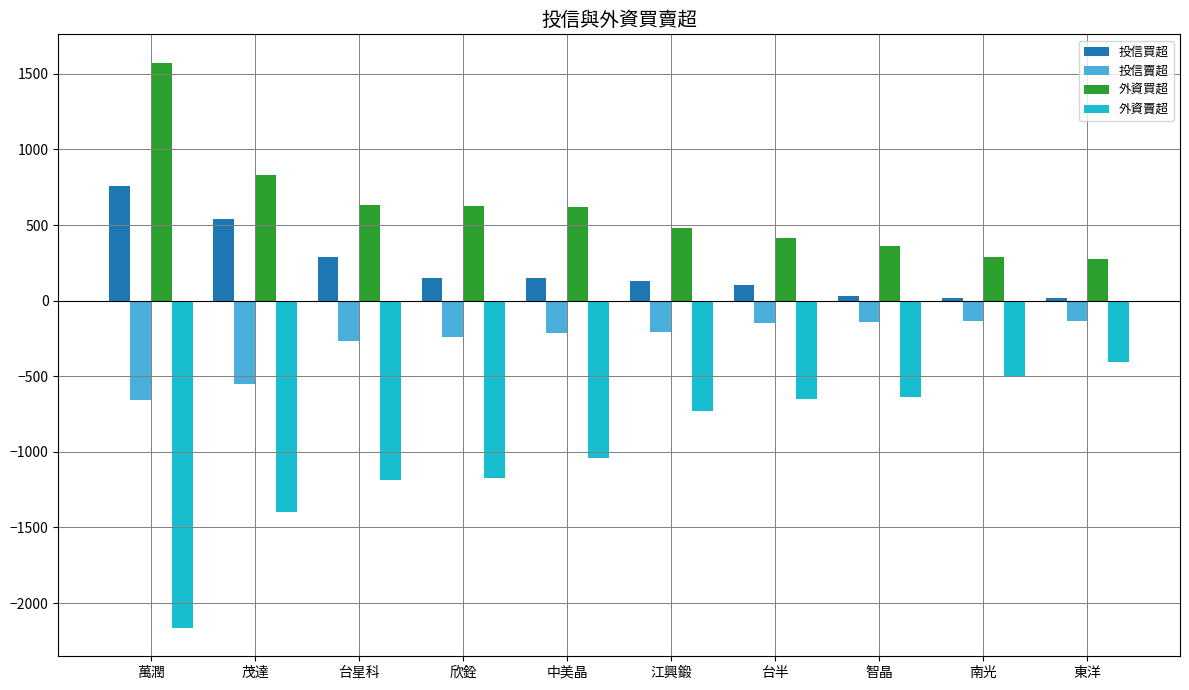

Which series has the widest spread of values?

外資賣超